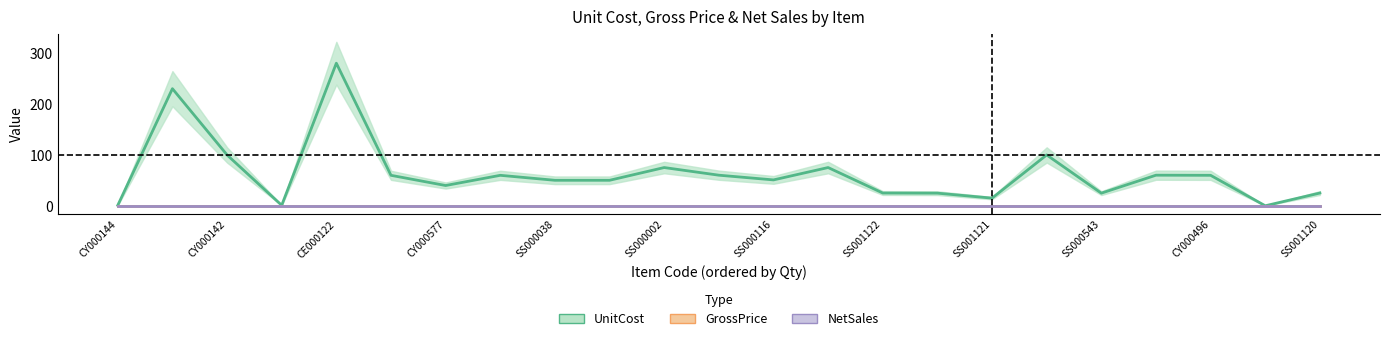

True or false: GrossPrice and NetSales intersect in this chart.

False